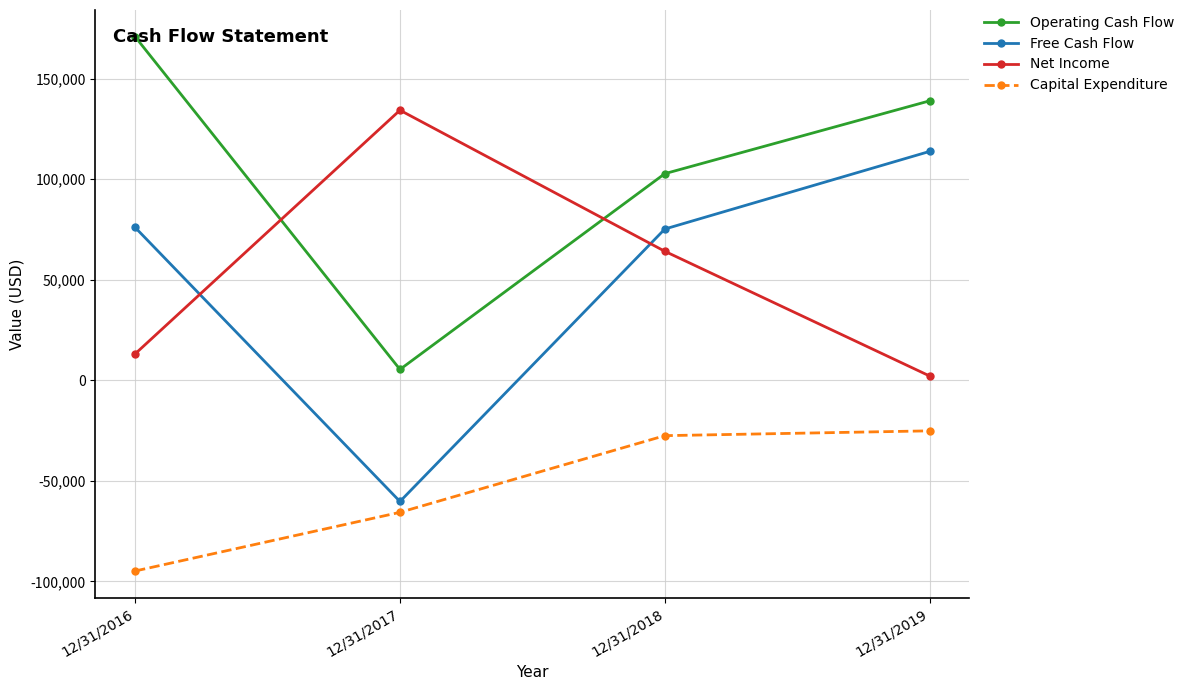

The value of Net Income at 12/31/2018 is 64136. True or false?

True